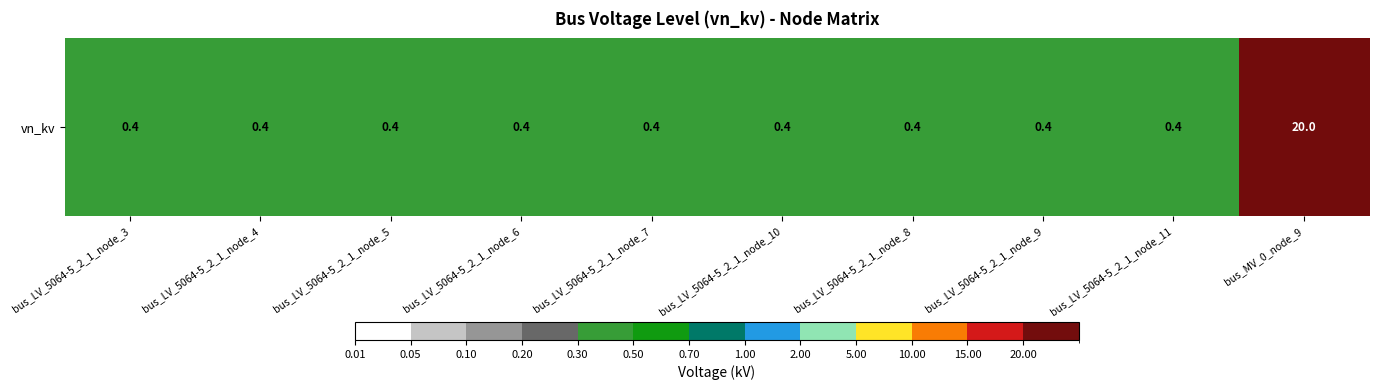

Reading right to left, transcribe all the data shown in this chart.

20.0	0.4	0.4	0.4	0.4	0.4	0.4	0.4	0.4	0.4